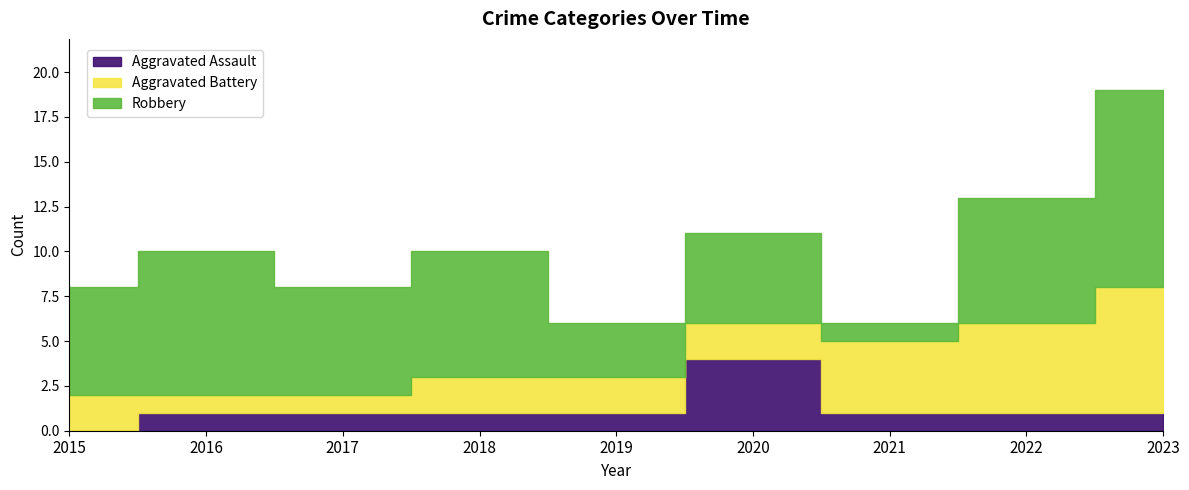

Count the Robbery values in the range 5 to 7.

5